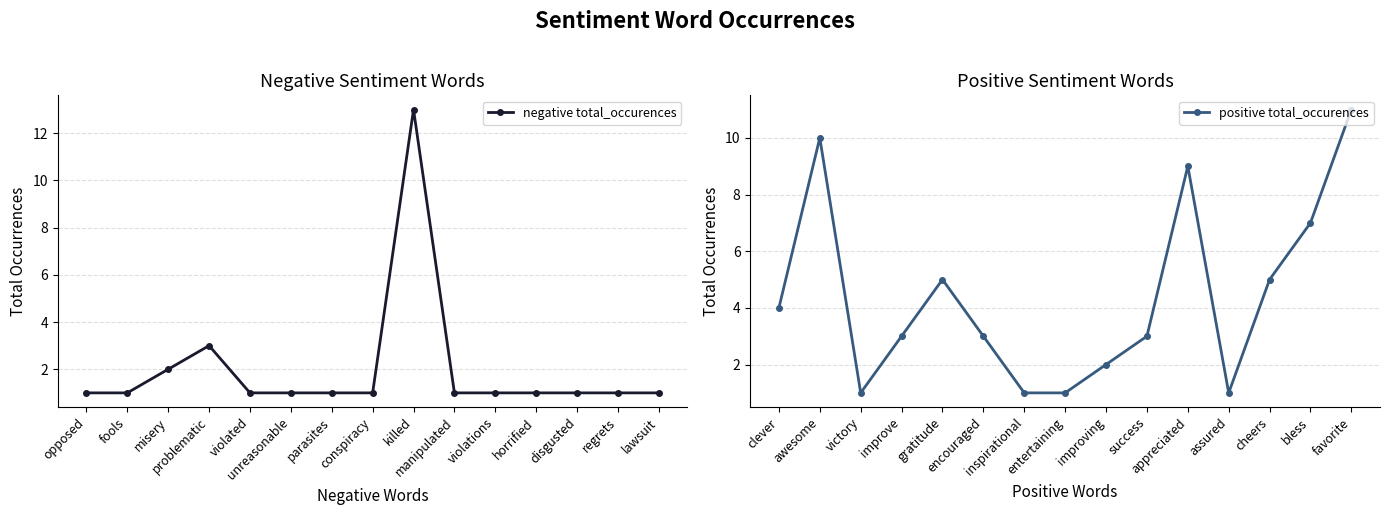

What is the sum of all positive total_occurences values?

66